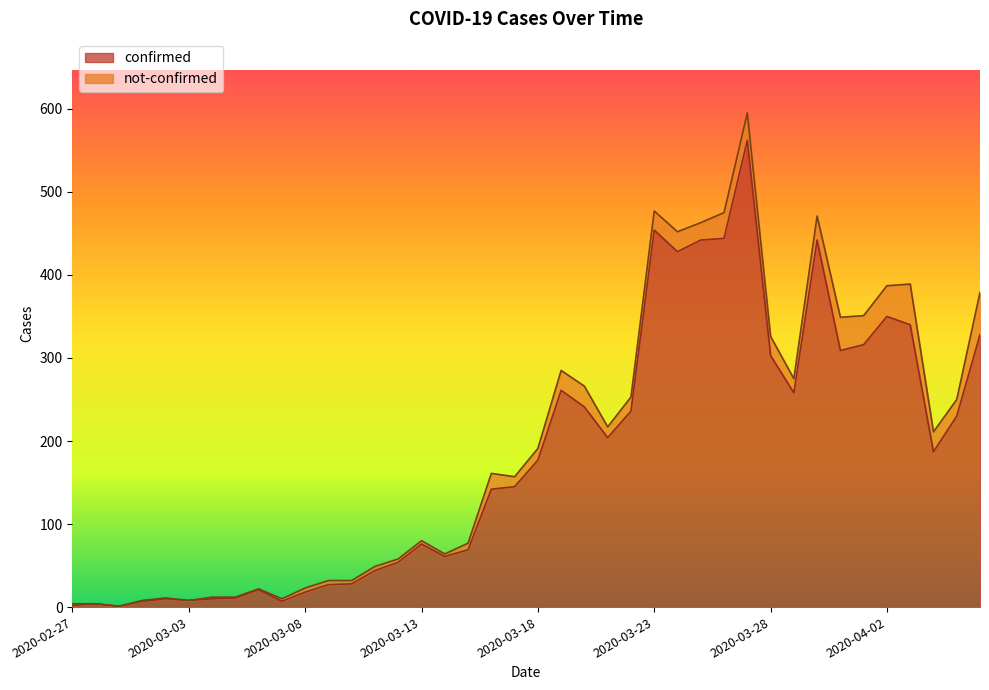

Reading left to right, list all the values displayed in this chart.

2	4	1	7	10	8	10	11	21	7	18	27	28	44	54	76	61	69	142	145	177	261	241	204	236	454	428	442	444	562	303	258	442	309	316	350	340	187	230	328